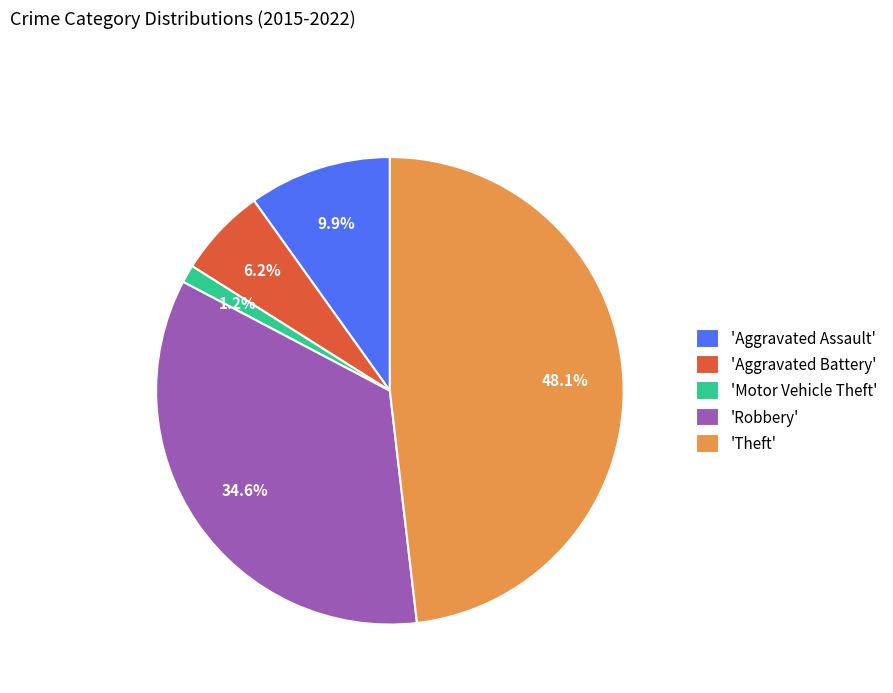

Is there any slice that represents more than half of the pie?

No